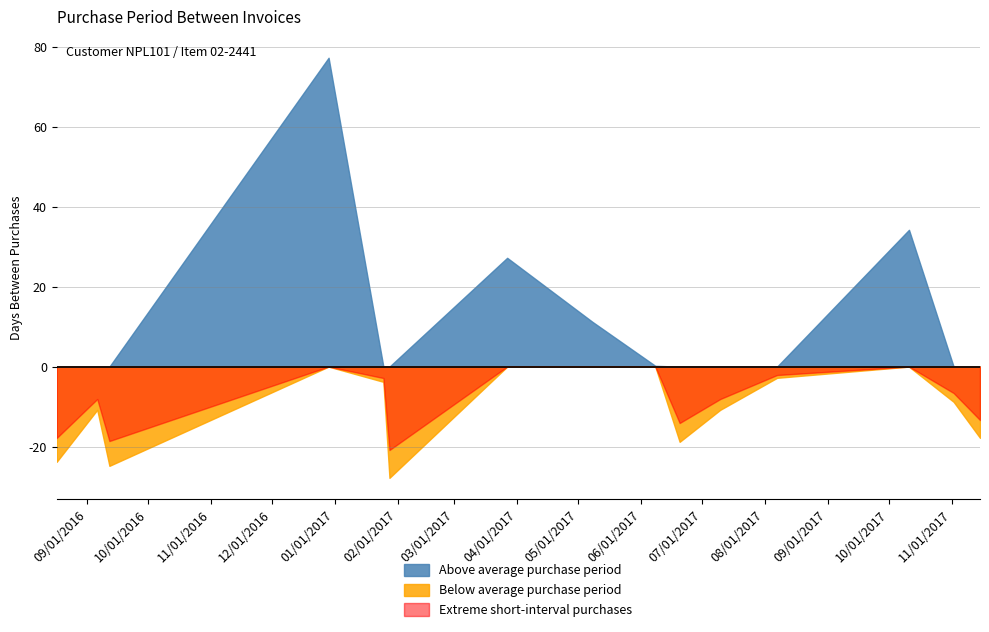

Which label corresponds to the smallest value in the chart?

2017-01-28